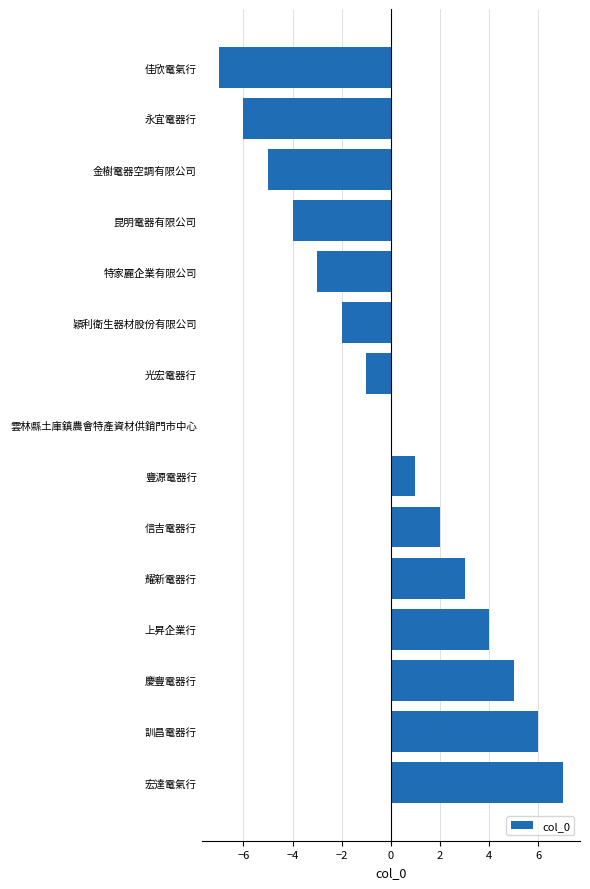

Where is the data nearest to the value 0?

雲林縣土庫鎮農會特產資材供銷門巿中心